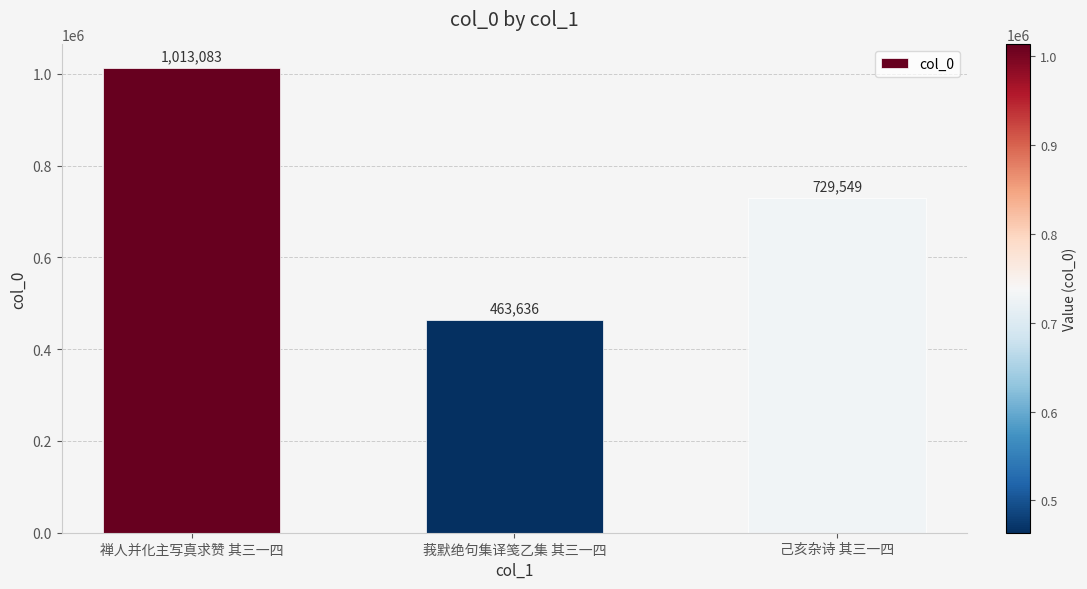

Reading left to right, what are all the values shown in this chart?

禅人并化主写真求赞 其三一四=1013083	莪默绝句集译笺乙集 其三一四=463636	己亥杂诗 其三一四=729549